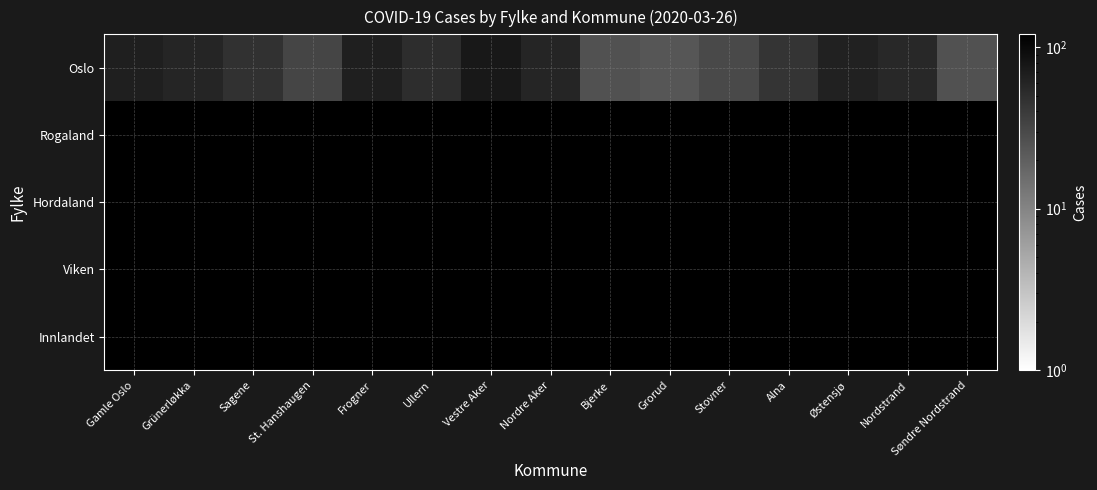

At Sagene, list the series in order from smallest to largest.

Rogaland, Hordaland, Viken, Innlandet, Oslo